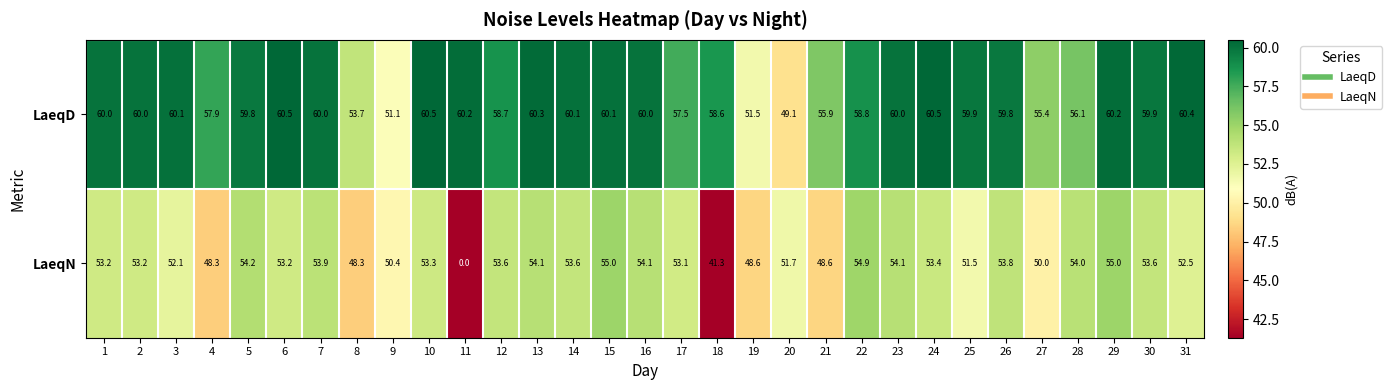

Is the value of LaeqD at 2 greater than the value of LaeqN at 9?

Yes